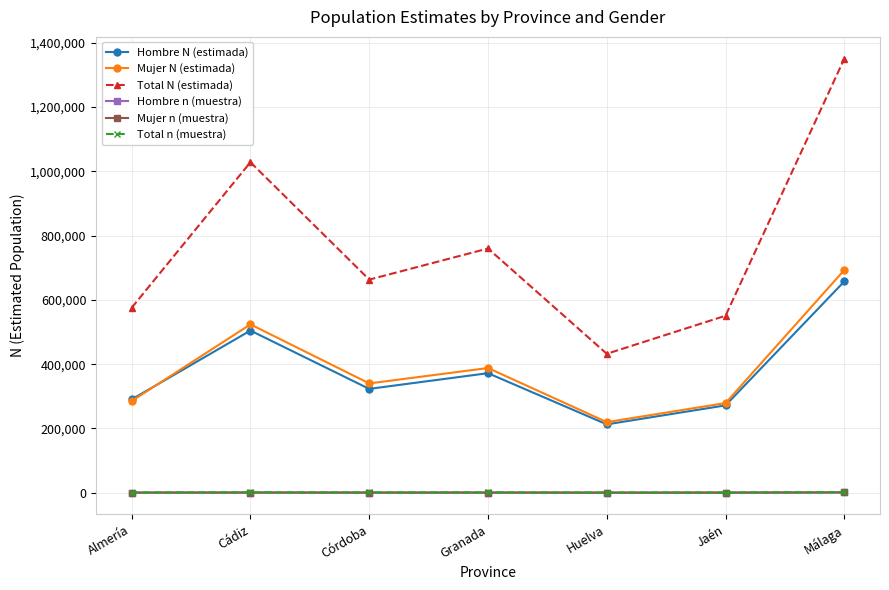

What is the approximate value of Hombre n (muestra) at Córdoba?

318